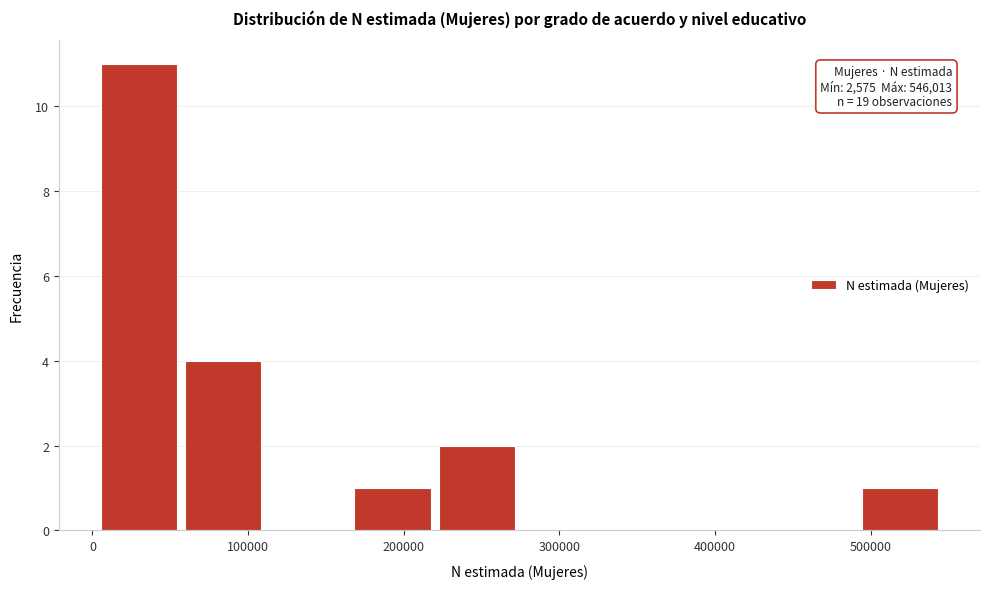

Over which range of the x-axis is the bar tallest?

0 to 60000